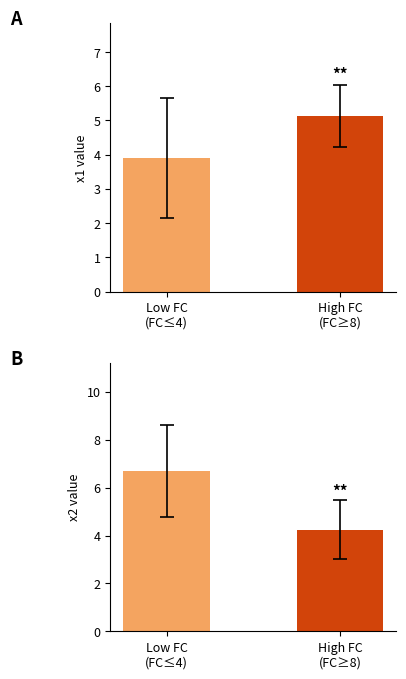

The x2 series shows 7.0 at High FC
(FC≥8). True or false?

False